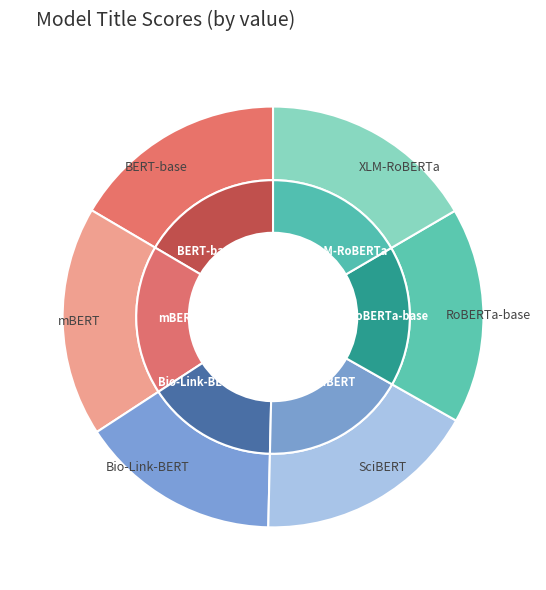

To the nearest percent, what portion does RoBERTa-base represent?

17%